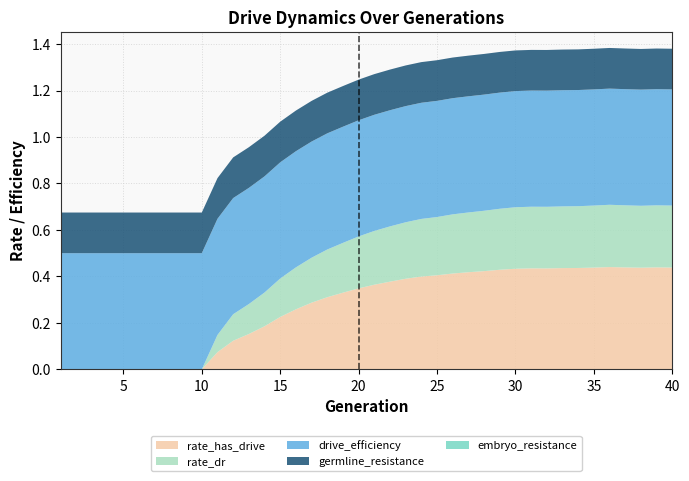

Reading left to right, transcribe all the data shown in this chart.

rate_has_drive: 0.0	0.0	0.0	0.0	0.0	0.0	0.0	0.0	0.0	0.0	0.1	0.1	0.2	0.2	0.2	0.3	0.3	0.3	0.3	0.3	0.4	0.4	0.4	0.4	0.4	0.4	0.4	0.4	0.4	0.4	0.4	0.4	0.4	0.4	0.4	0.4	0.4	0.4	0.4	0.4
rate_dr: 0.0	0.0	0.0	0.0	0.0	0.0	0.0	0.0	0.0	0.0	0.1	0.1	0.1	0.1	0.2	0.2	0.2	0.2	0.2	0.2	0.2	0.2	0.2	0.2	0.3	0.3	0.3	0.3	0.3	0.3	0.3	0.3	0.3	0.3	0.3	0.3	0.3	0.3	0.3	0.3
drive_efficiency: 0.5	0.5	0.5	0.5	0.5	0.5	0.5	0.5	0.5	0.5	0.5	0.5	0.5	0.5	0.5	0.5	0.5	0.5	0.5	0.5	0.5	0.5	0.5	0.5	0.5	0.5	0.5	0.5	0.5	0.5	0.5	0.5	0.5	0.5	0.5	0.5	0.5	0.5	0.5	0.5
germline_resistance: 0.2	0.2	0.2	0.2	0.2	0.2	0.2	0.2	0.2	0.2	0.2	0.2	0.2	0.2	0.2	0.2	0.2	0.2	0.2	0.2	0.2	0.2	0.2	0.2	0.2	0.2	0.2	0.2	0.2	0.2	0.2	0.2	0.2	0.2	0.2	0.2	0.2	0.2	0.2	0.2
embryo_resistance: 0.0	0.0	0.0	0.0	0.0	0.0	0.0	0.0	0.0	0.0	0.0	0.0	0.0	0.0	0.0	0.0	0.0	0.0	0.0	0.0	0.0	0.0	0.0	0.0	0.0	0.0	0.0	0.0	0.0	0.0	0.0	0.0	0.0	0.0	0.0	0.0	0.0	0.0	0.0	0.0